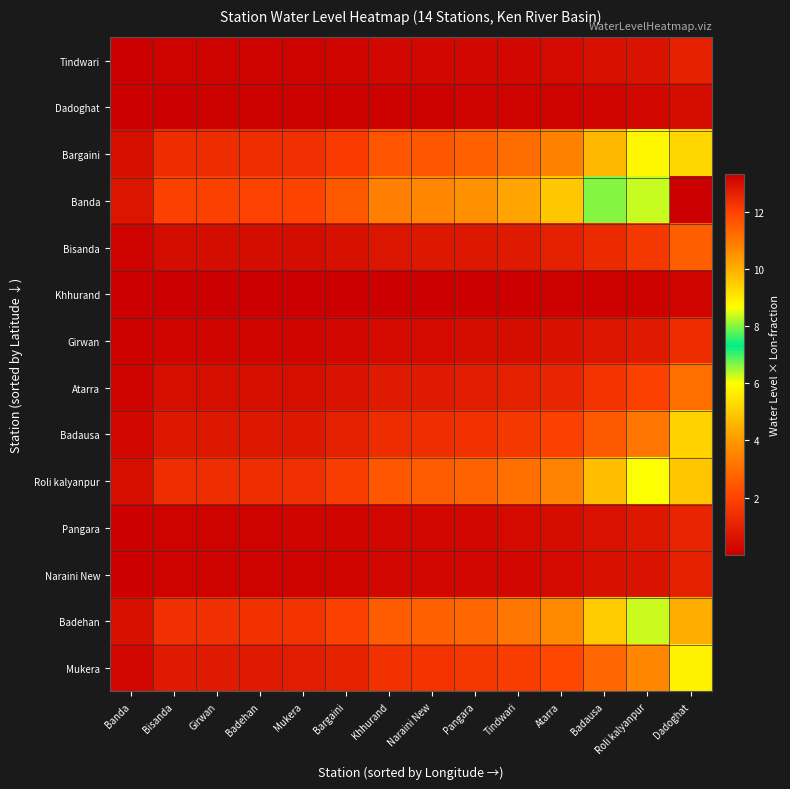

Rank the series by their maximum value, from lowest to highest.

Khhurand, Dadoghat, Tindwari, Naraini New, Pangara, Girwan, Bisanda, Atarra, Badausa, Mukera, Bargaini, Roli kalyanpur, Badehan, Banda